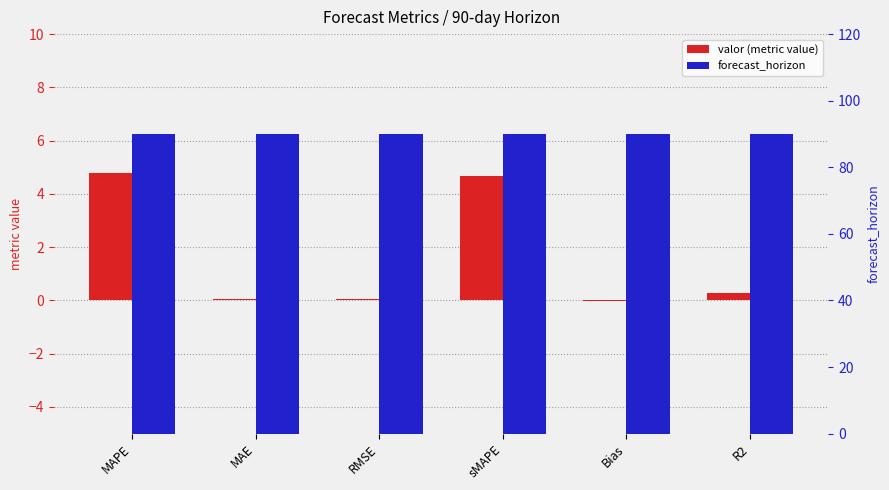

Reading left to right, transcribe all the data shown in this chart.

valor (metric value): 4.8	0.0	0.1	4.7	-0.0	0.3
forecast_horizon: 90.0	90.0	90.0	90.0	90.0	90.0